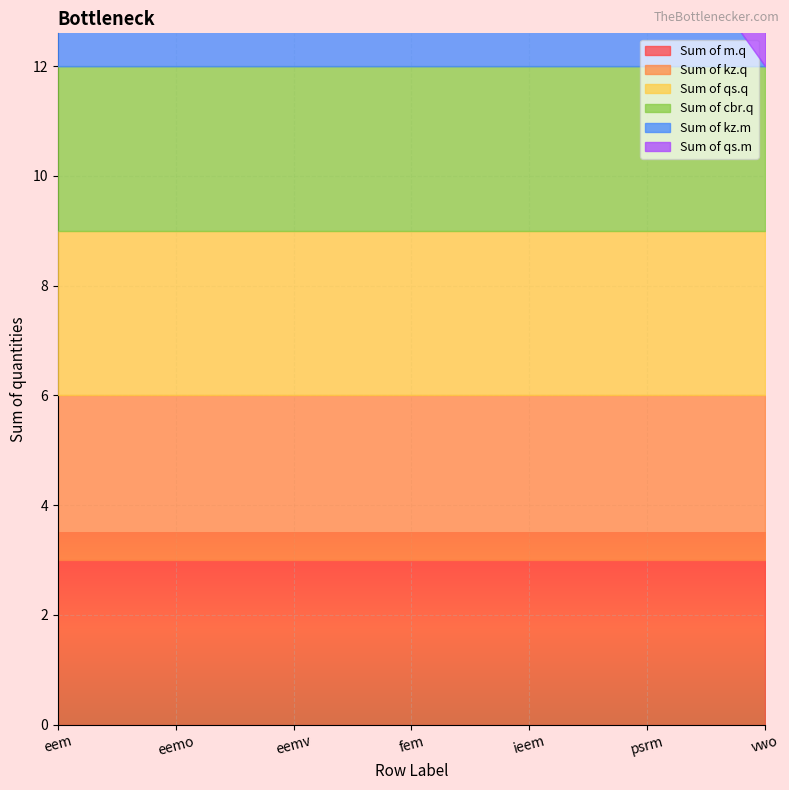

What is the label of the 4th point from the left?

fem